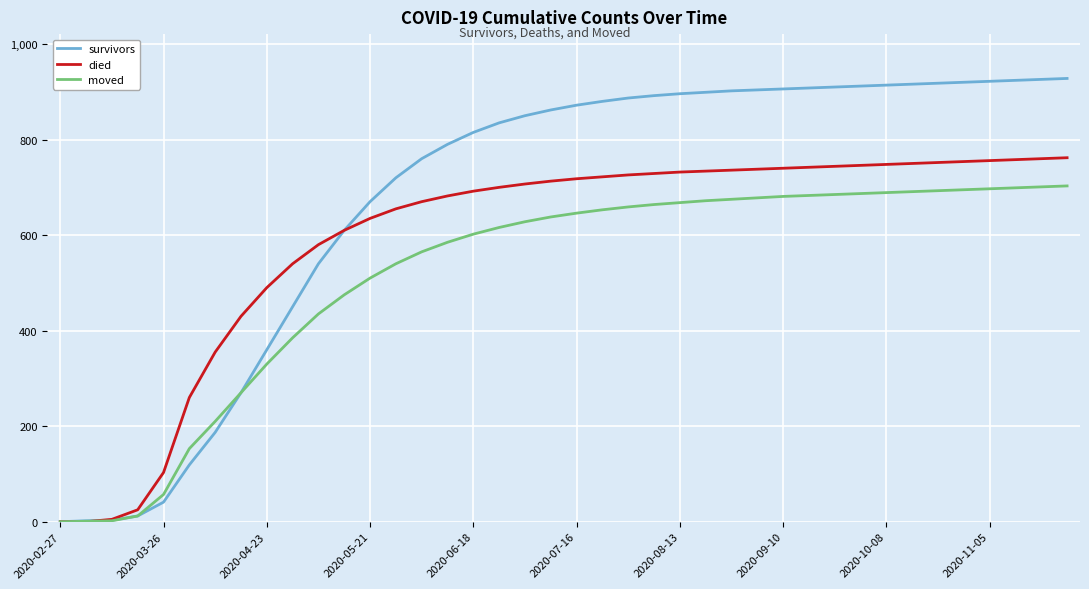

List the series in order of their peak value, lowest first.

moved, died, survivors